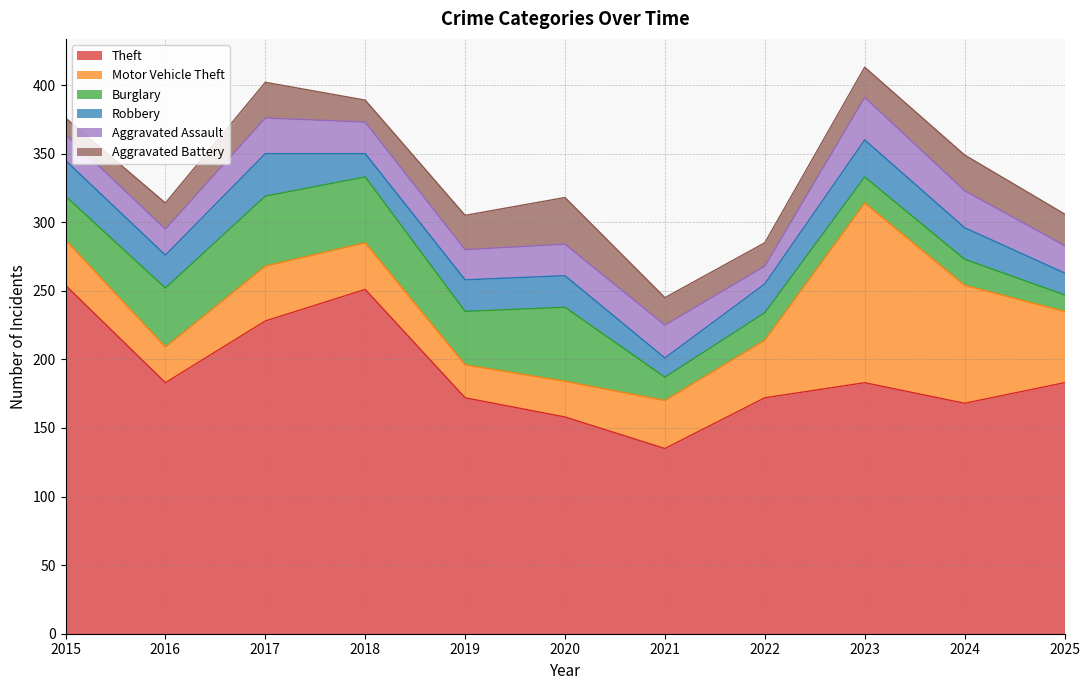

What is the difference between the maximum and minimum values in the Aggravated Assault series?

18